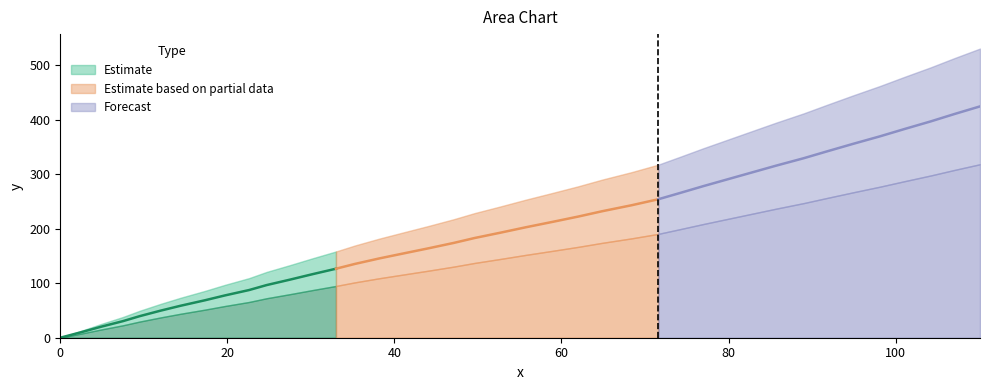

True or false: the data shows 241.8 at 47.1.

False